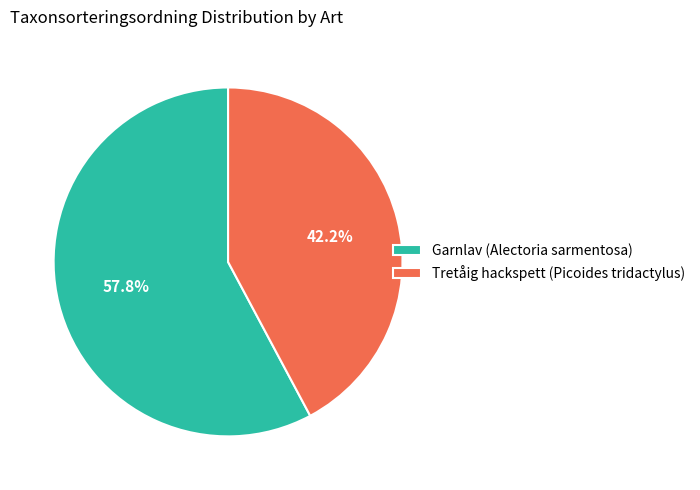

Rank the categories by value from lowest to highest.

Tretåig hackspett (Picoides tridactylus), Garnlav (Alectoria sarmentosa)